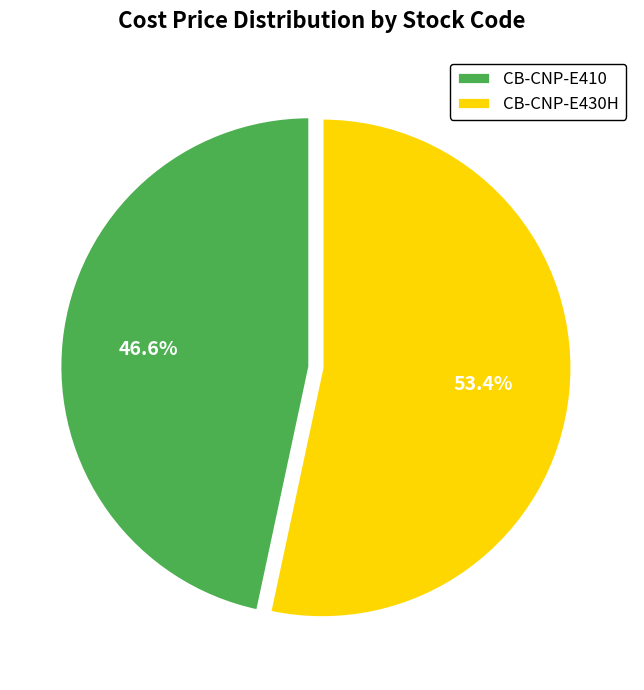

How many slices are in this pie chart?

2